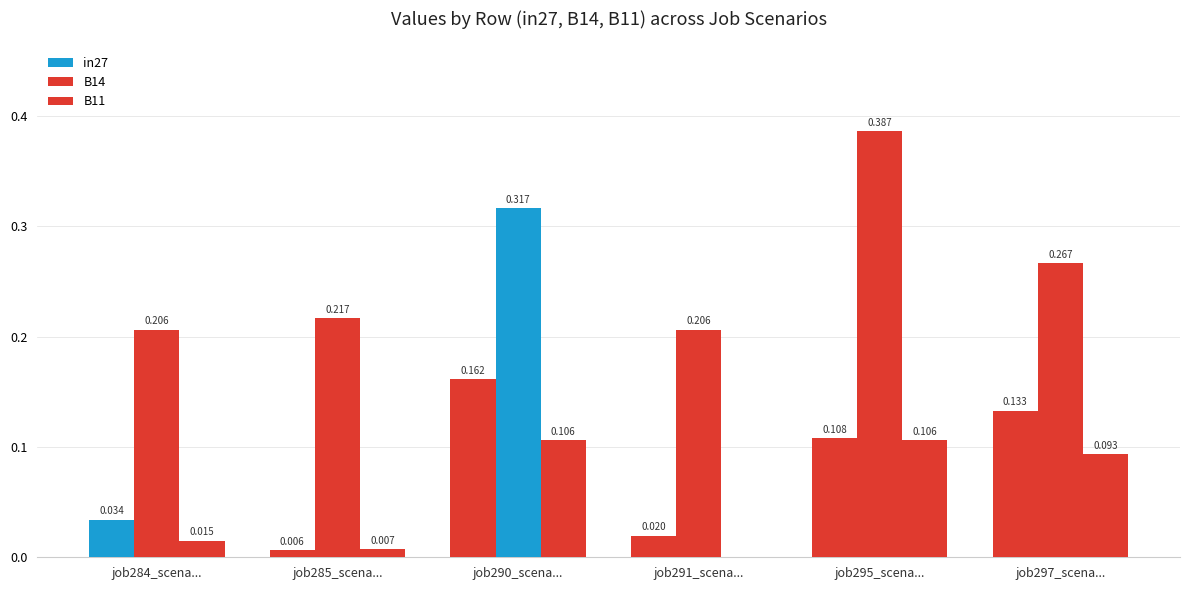

Read the B14 value at job290_scena....

0.3